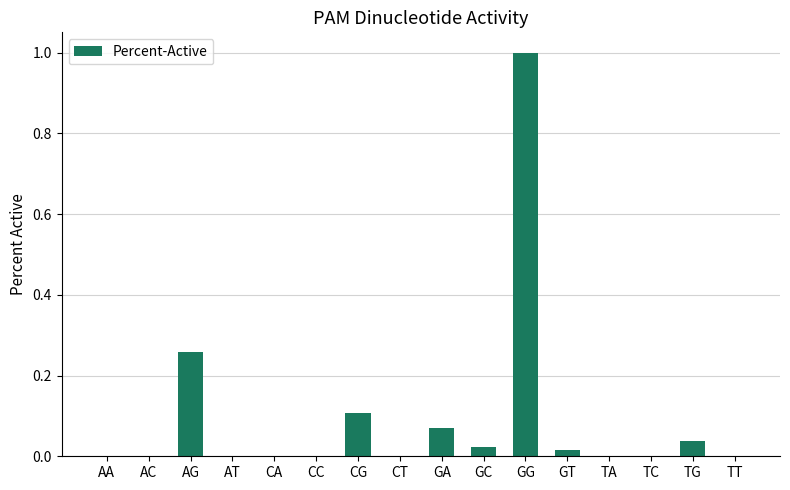

How many series are shown in this chart?

1